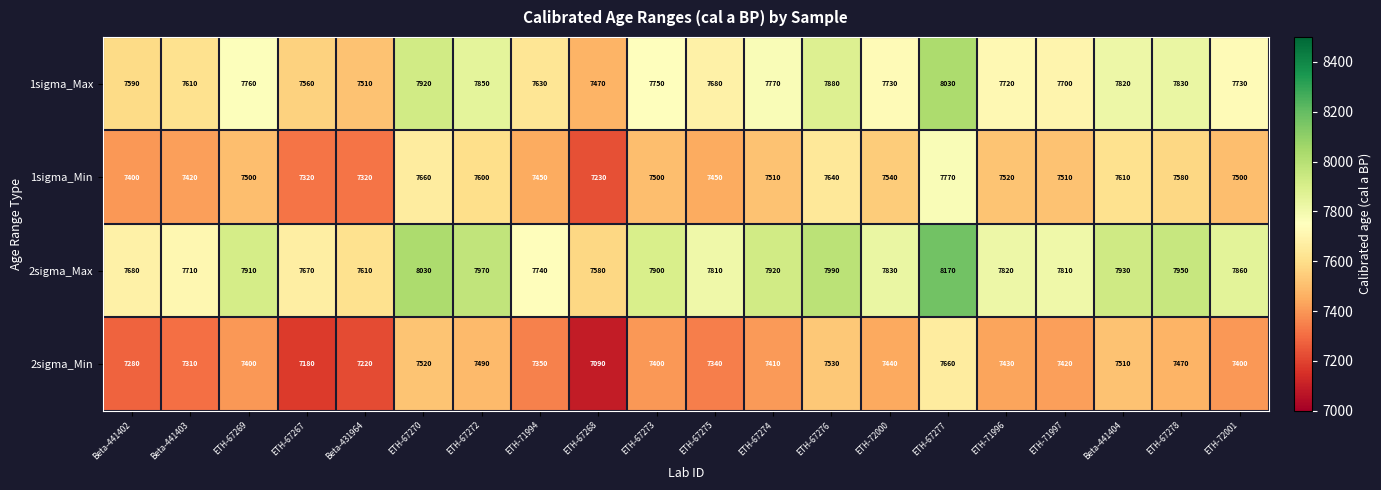

Which series has the widest spread of values?

2sigma_Max